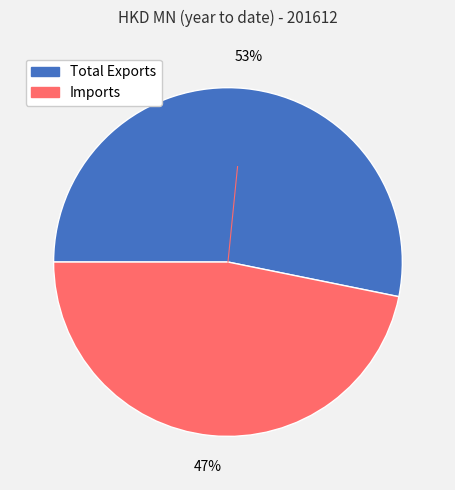

To the nearest percent, what portion does Total Exports represent?

53%